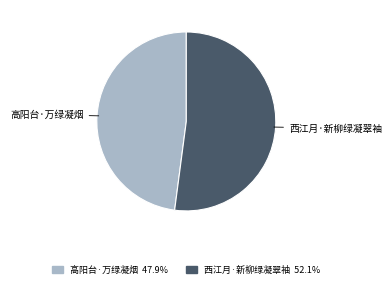

What is the smallest slice in the pie chart?

高阳台·万绿凝烟